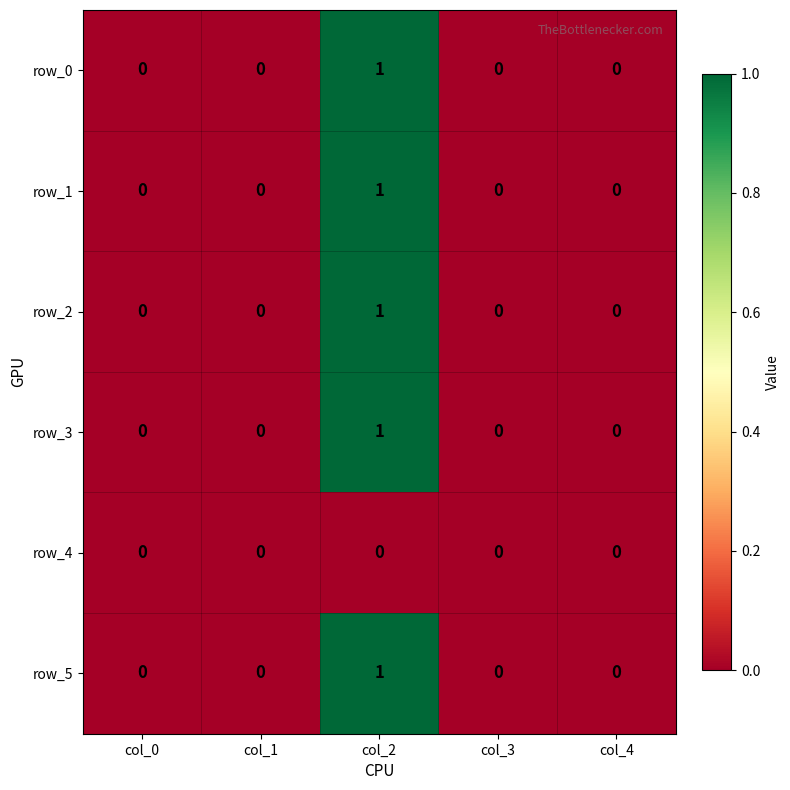

How many positive values does the row_2 series have?

1